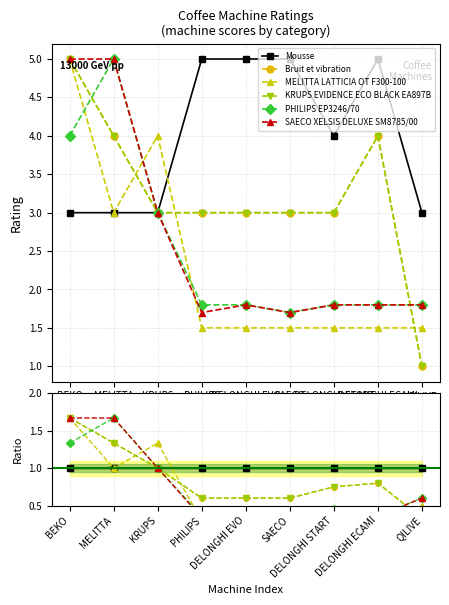

What position from the right is BEKO?

9